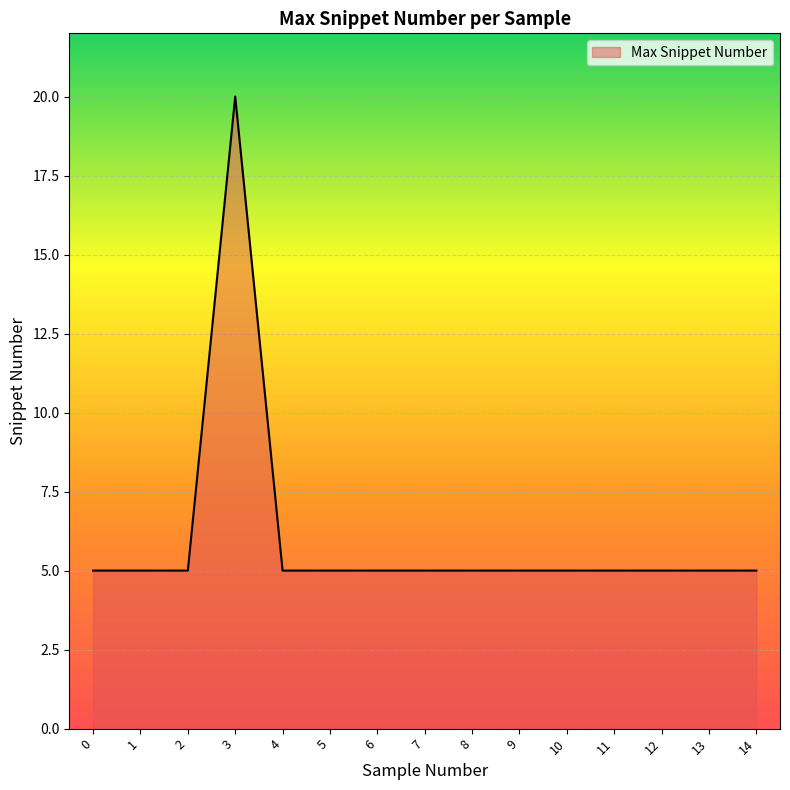

Approximately how many times larger is the value at 8 compared to 11?

1.0